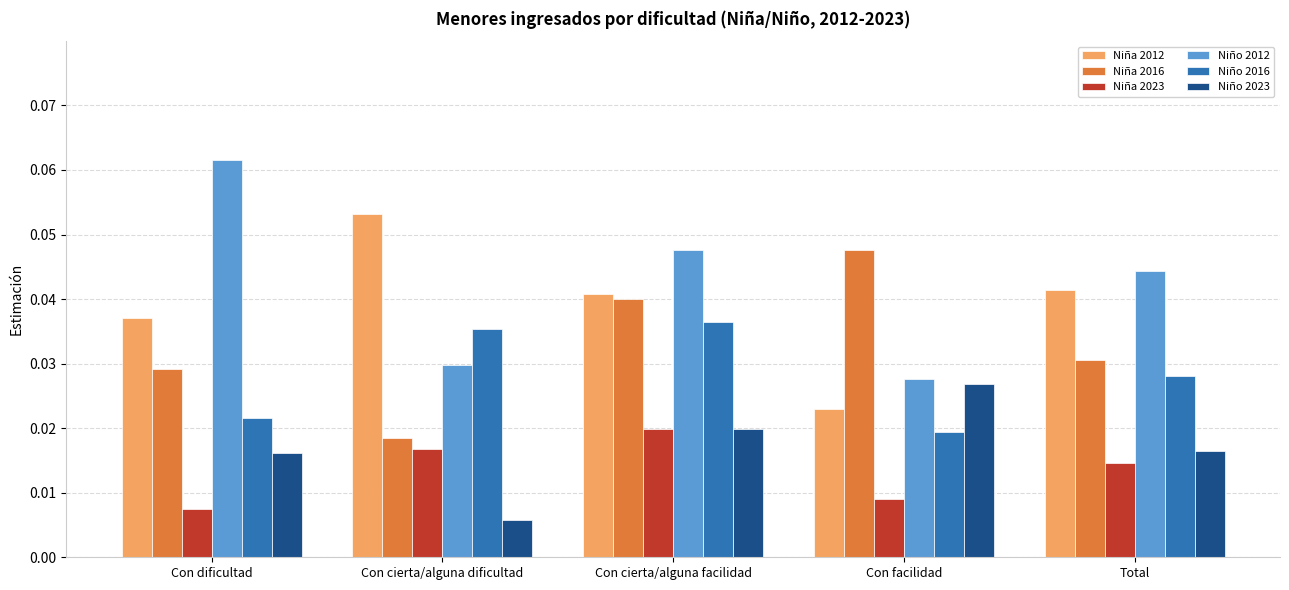

At Con cierta/alguna dificultad, list the series in order from largest to smallest.

Niña 2012, Niño 2016, Niño 2012, Niña 2016, Niña 2023, Niño 2023